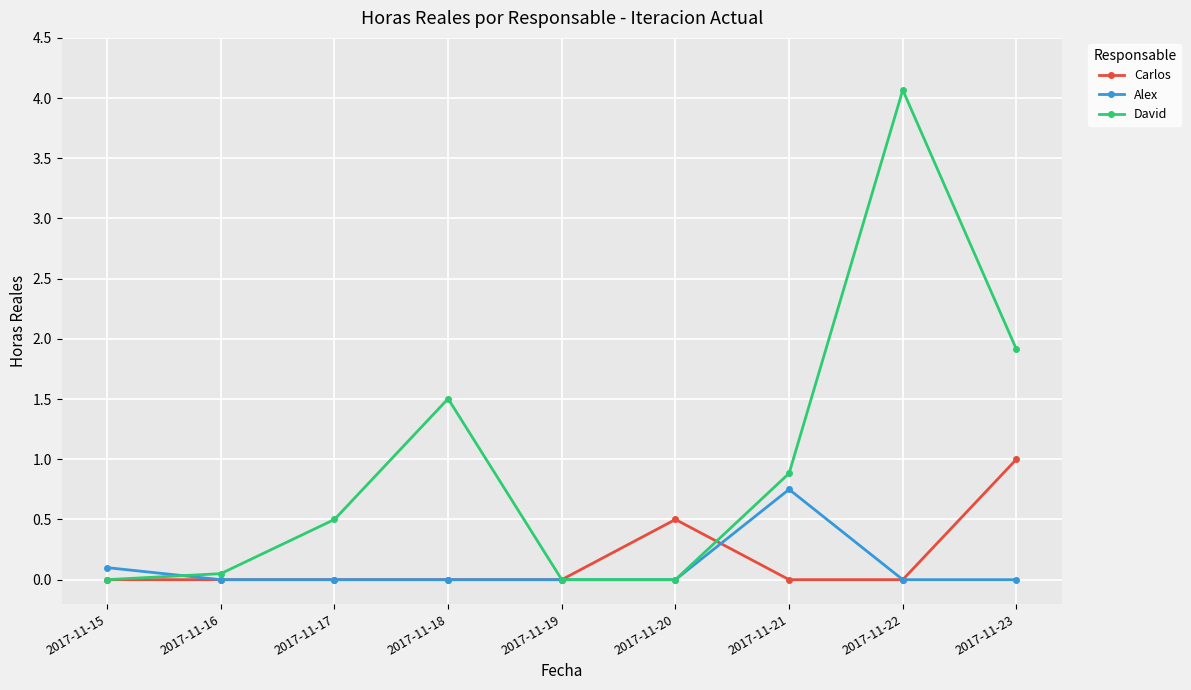

Which series has the largest total across all categories?

David